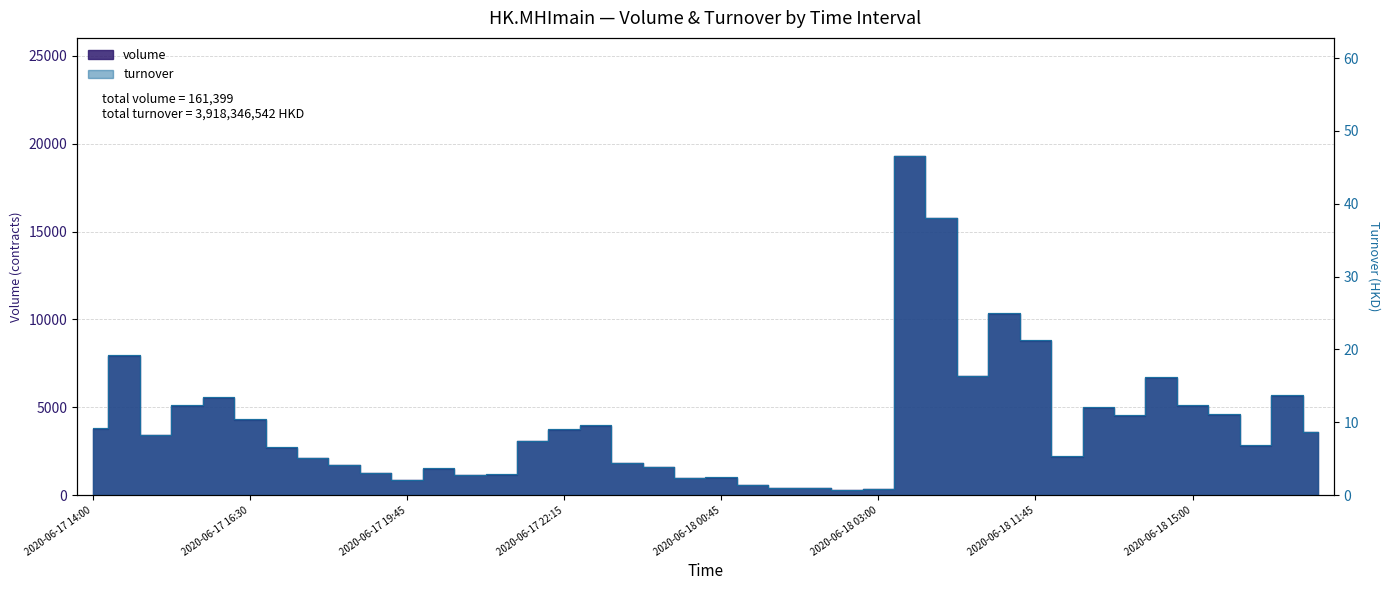

Which series changed the most between 2020-06-17 21:15 and 2020-06-18 03:00?

volume